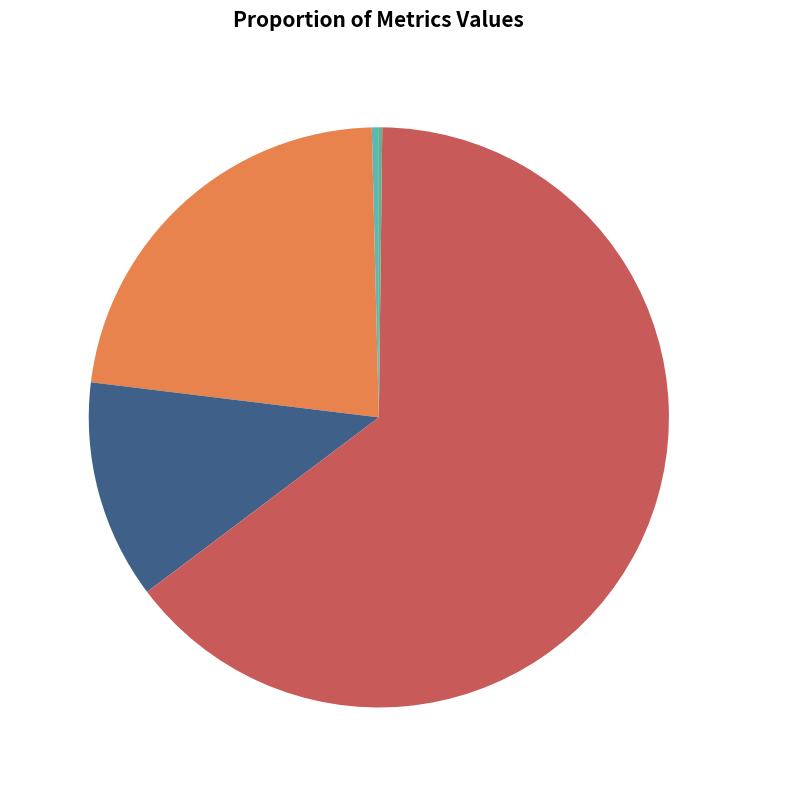

Which category has the biggest portion of the pie?

Training Time